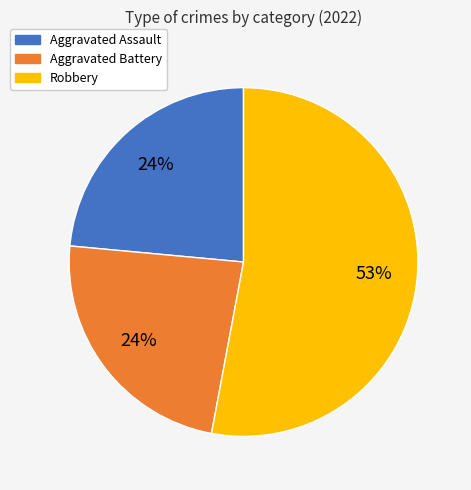

The Robbery slice represents 41% of the pie. True or false?

False